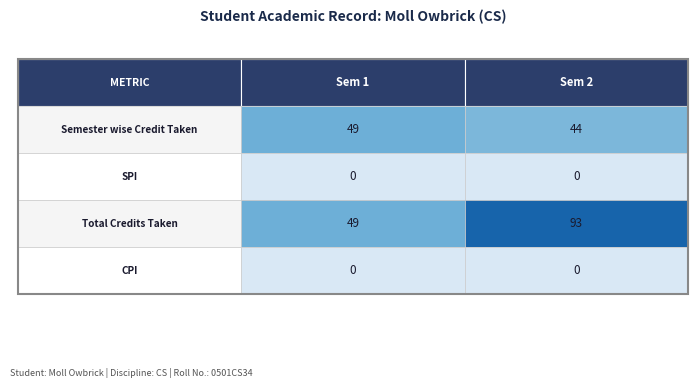

List the labels in order of Semester wise Credit Taken value, smallest first.

1, 0